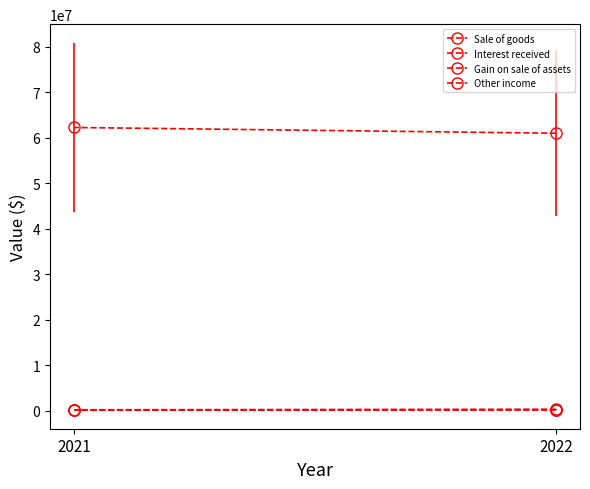

At which label does Other income reach its minimum?

2021